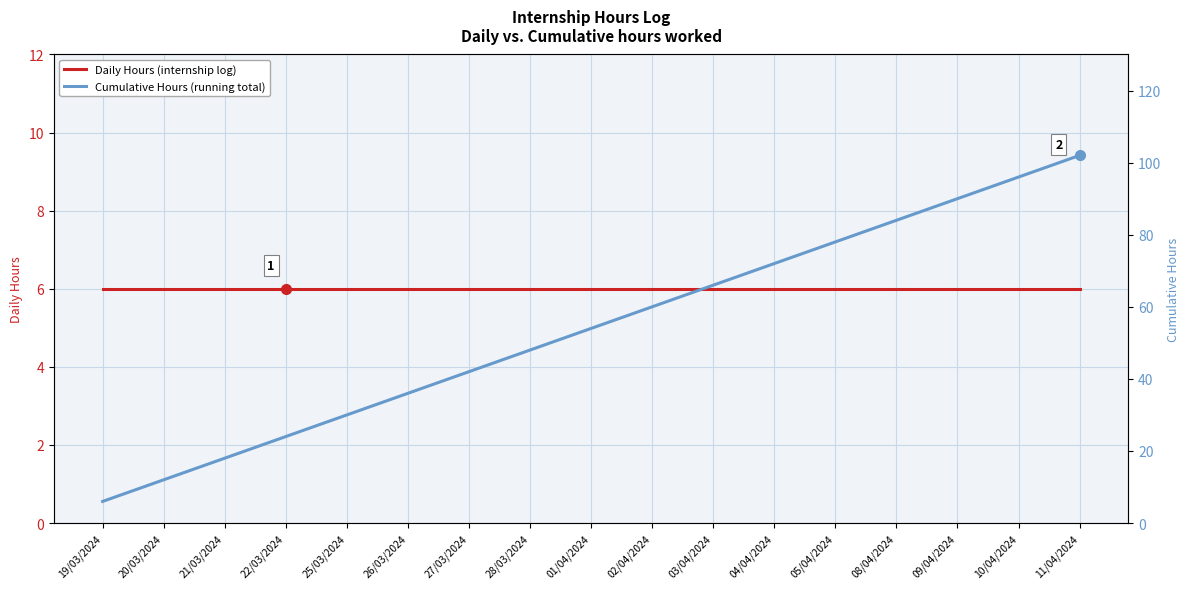

Reading right to left, list all the values displayed in this chart.

Daily Hours (internship log): 11/04/2024=6	10/04/2024=6	09/04/2024=6	08/04/2024=6	05/04/2024=6	04/04/2024=6	03/04/2024=6	02/04/2024=6	01/04/2024=6	28/03/2024=6	27/03/2024=6	26/03/2024=6	25/03/2024=6	22/03/2024=6	21/03/2024=6	20/03/2024=6	19/03/2024=6
Cumulative Hours (running total): 11/04/2024=102	10/04/2024=96	09/04/2024=90	08/04/2024=84	05/04/2024=78	04/04/2024=72	03/04/2024=66	02/04/2024=60	01/04/2024=54	28/03/2024=48	27/03/2024=42	26/03/2024=36	25/03/2024=30	22/03/2024=24	21/03/2024=18	20/03/2024=12	19/03/2024=6